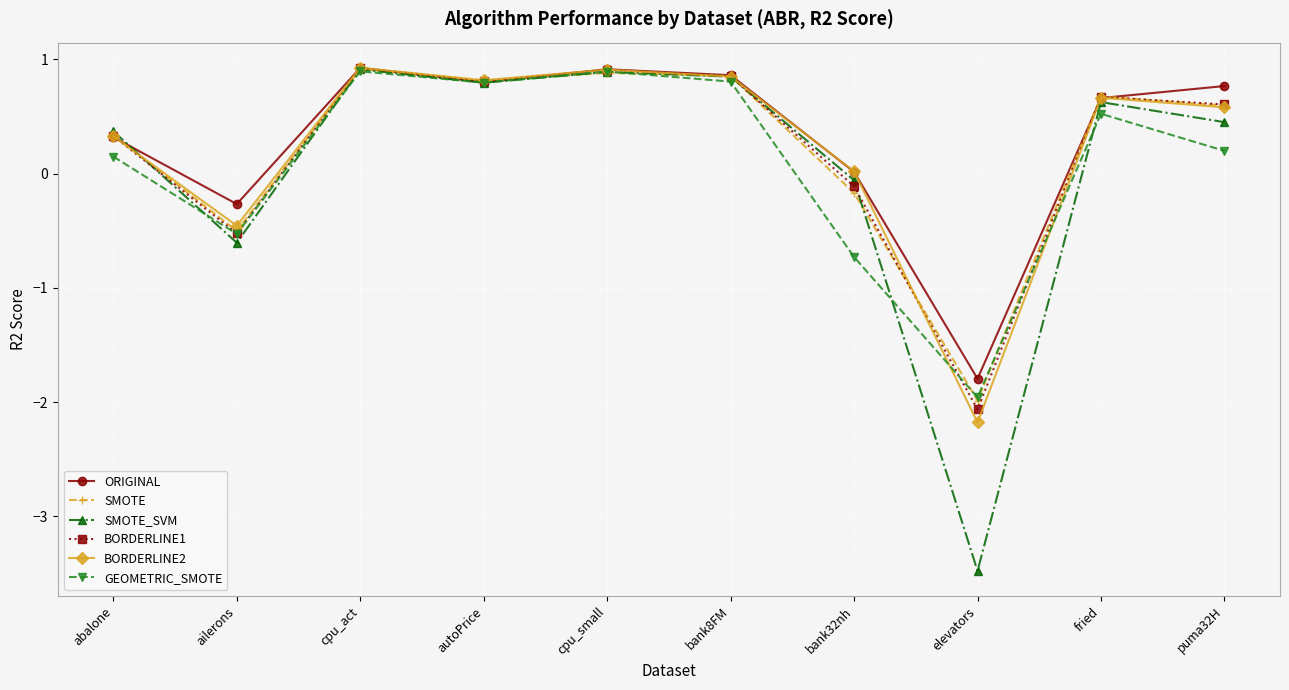

Does the chart display data point markers on the line(s)?

Yes